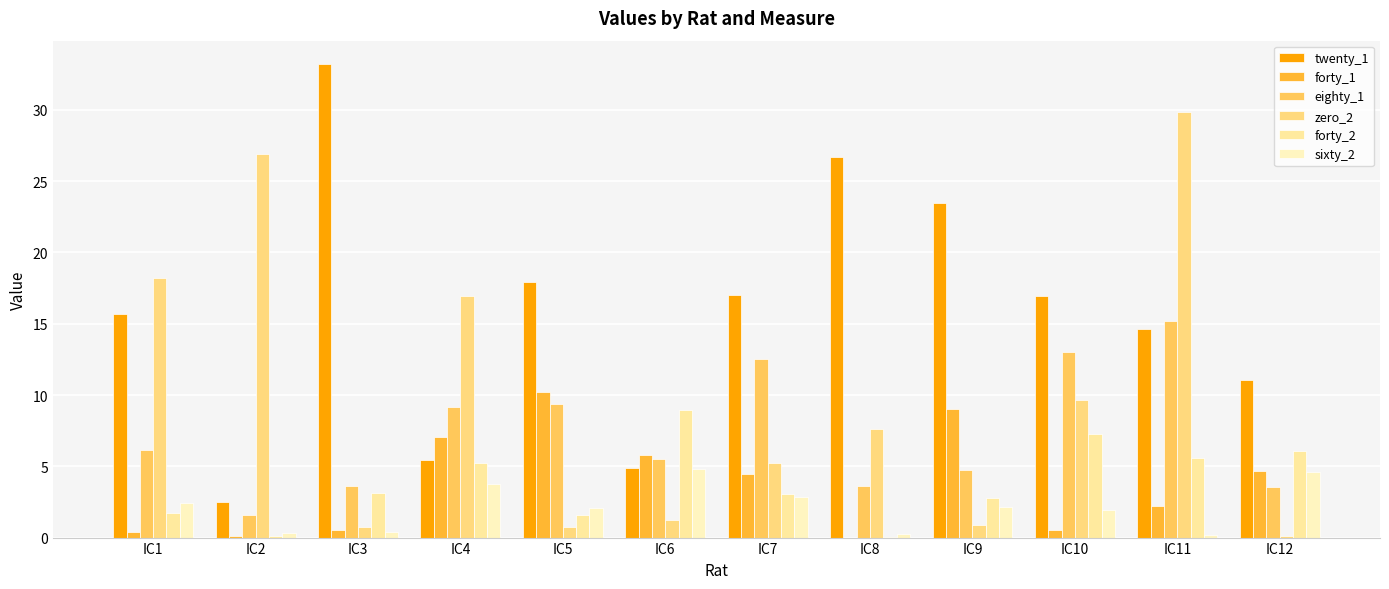

What is the difference between the highest and lowest values at IC9?

22.5